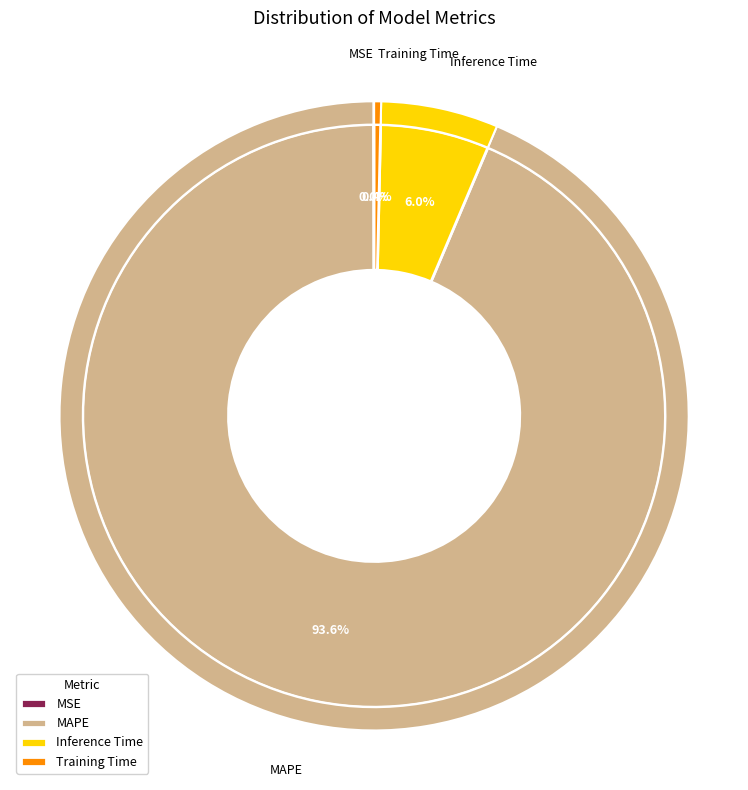

Is it true that Training Time is 1% of the pie?

False